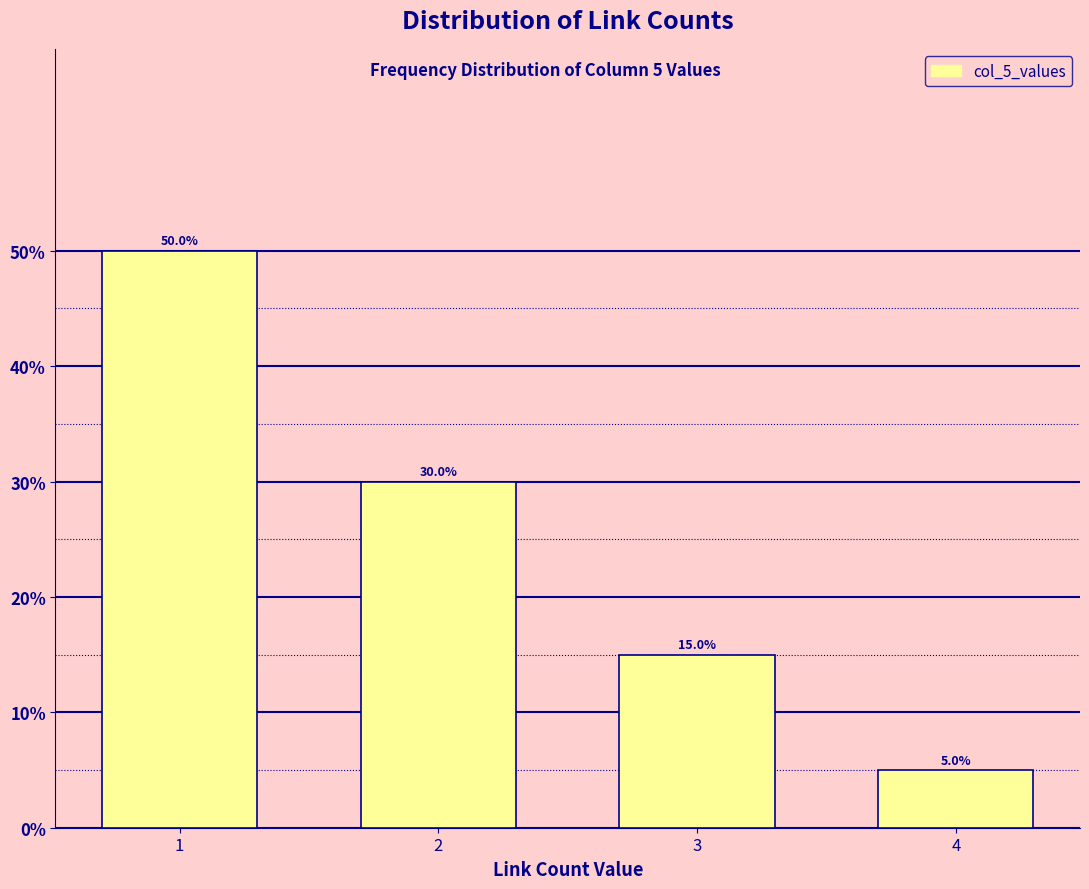

Reading right to left, list all the values displayed in this chart.

4=5	3=15	2=30	1=50